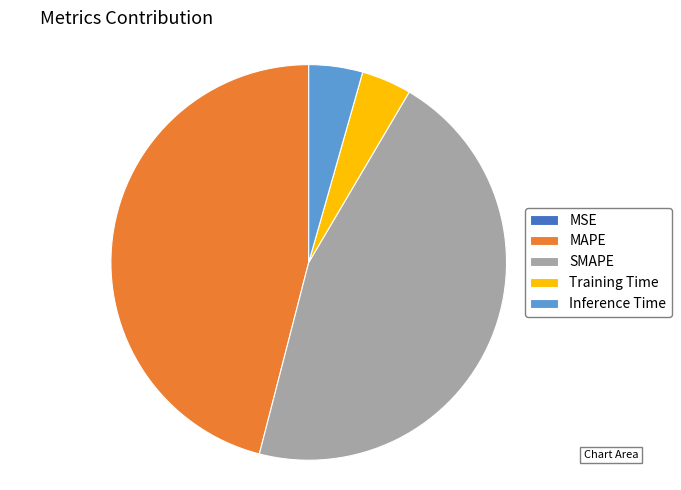

Is it true that Inference Time is 4% of the pie?

True